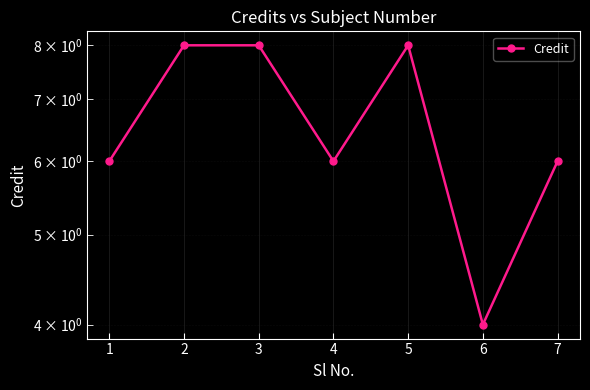

What is the average value?

7